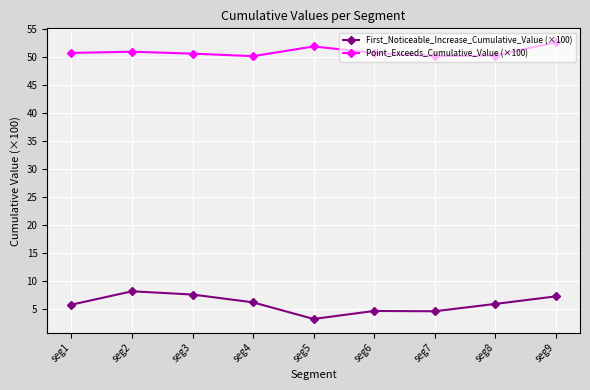

What is the difference between the highest and lowest values at seg9?

45.4